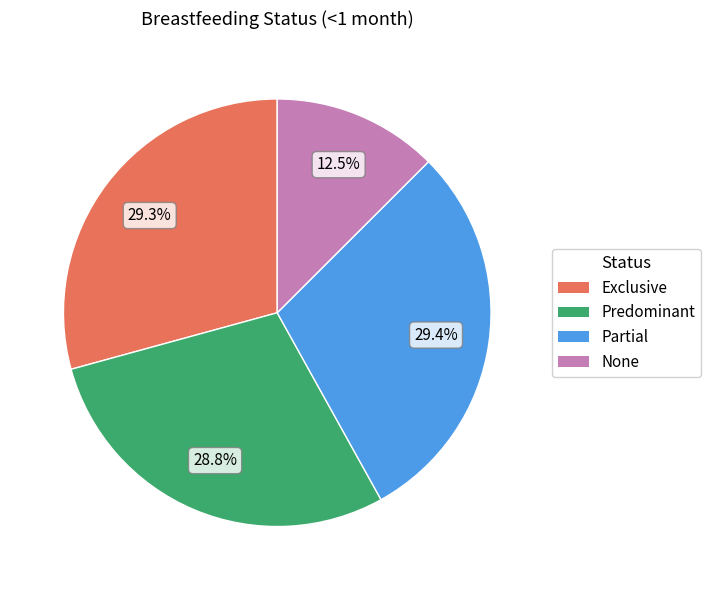

What is the smallest slice in the pie chart?

None